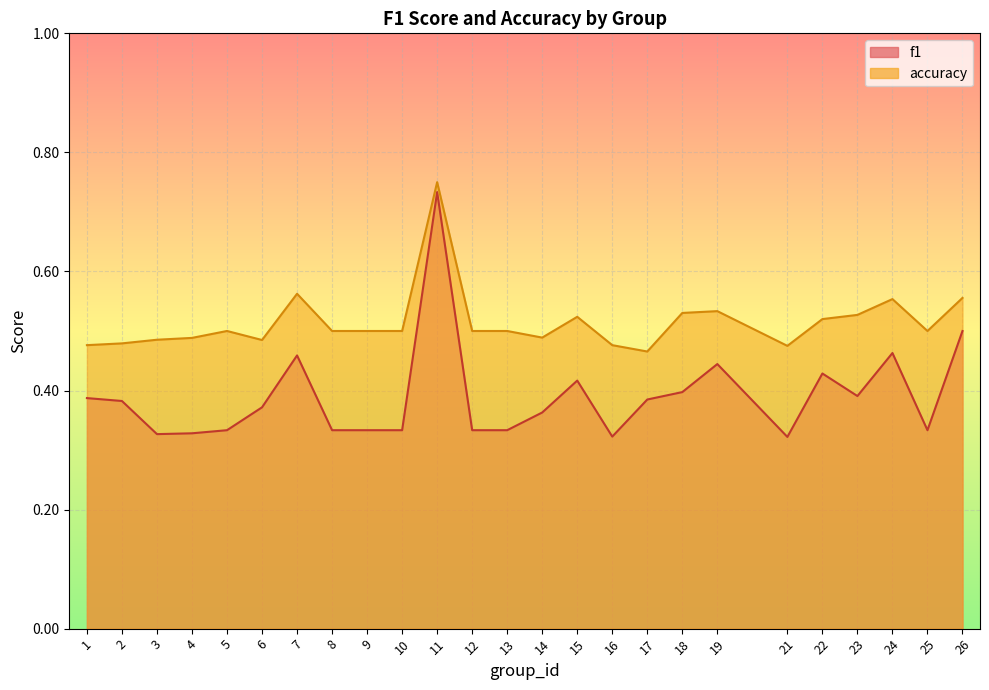

What are all the series names shown in the legend?

f1, accuracy